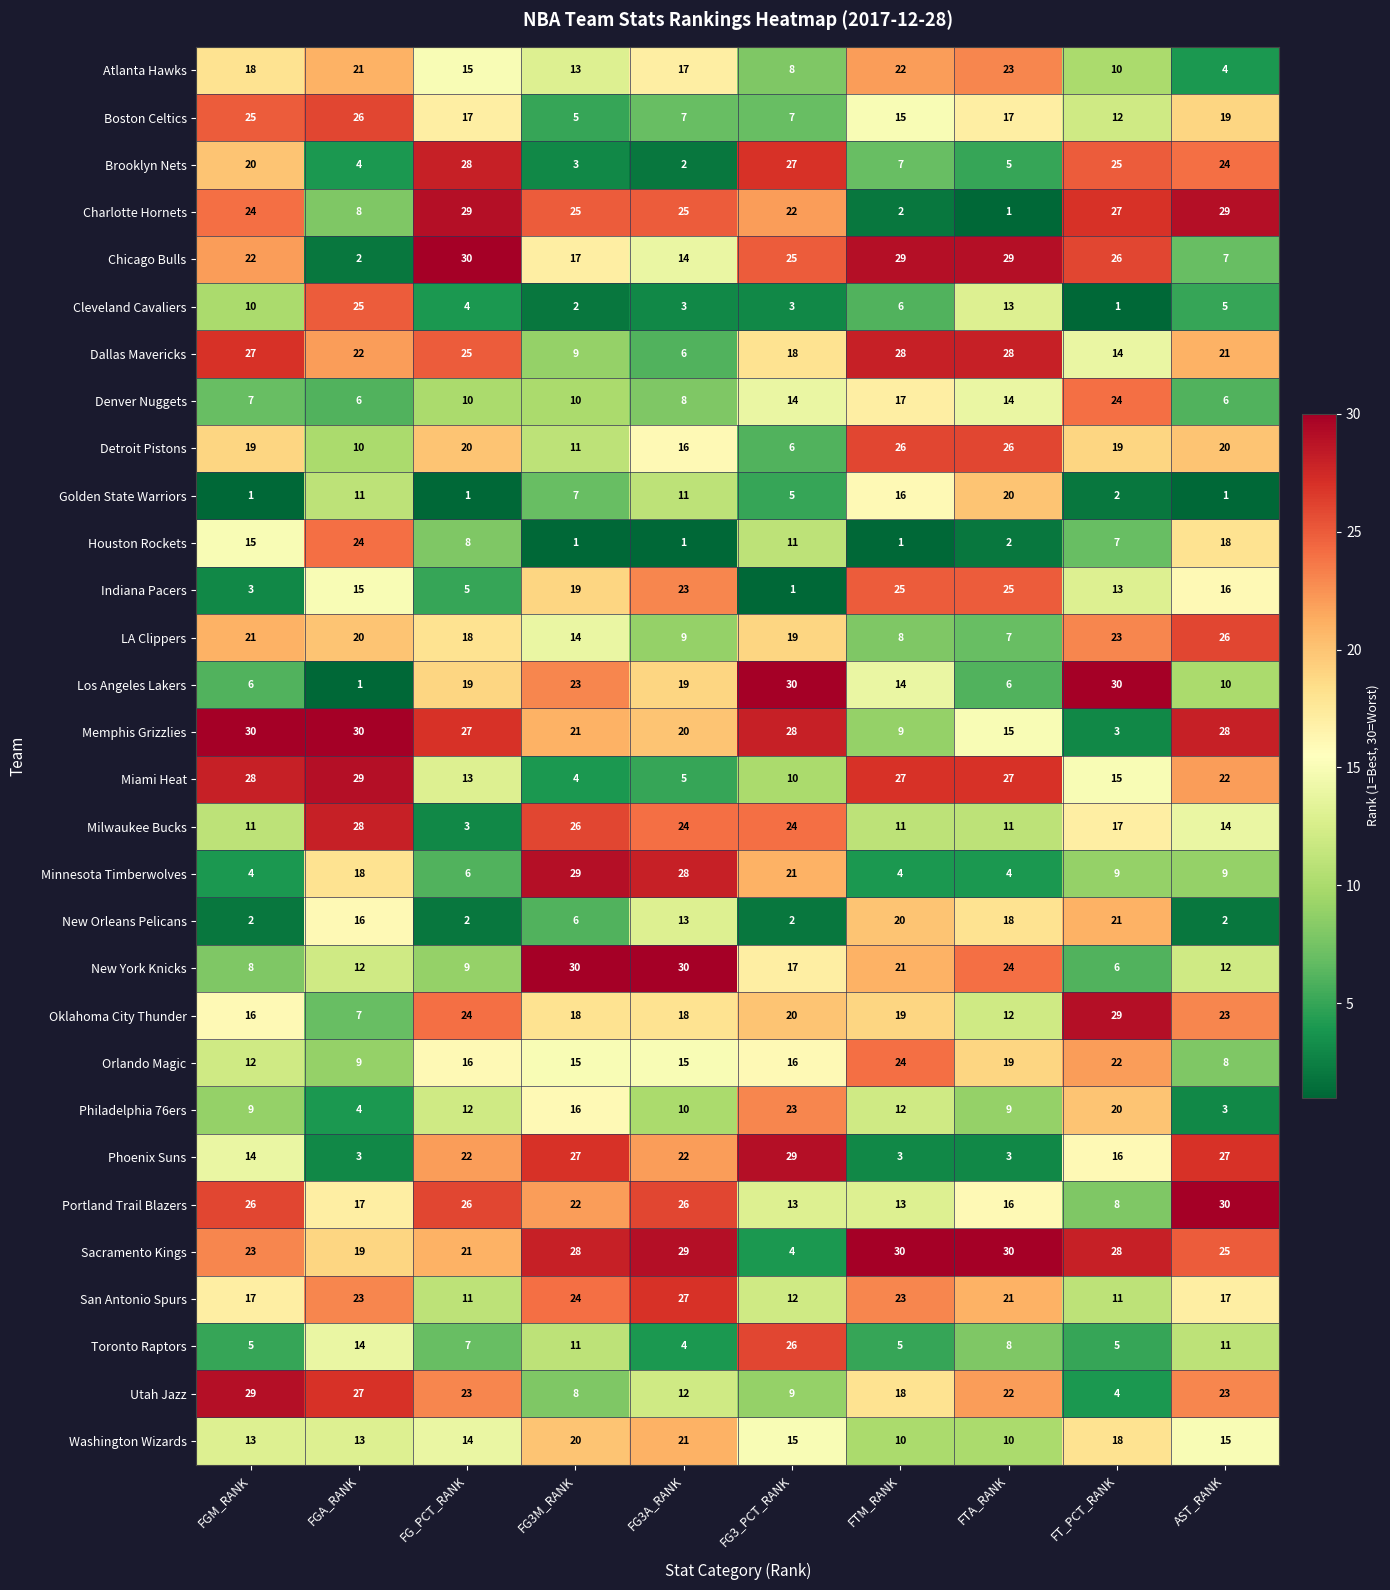

At FG3A_RANK, list the series in order from smallest to largest.

Houston Rockets, Brooklyn Nets, Cleveland Cavaliers, Toronto Raptors, Miami Heat, Dallas Mavericks, Boston Celtics, Denver Nuggets, LA Clippers, Philadelphia 76ers, Golden State Warriors, Utah Jazz, New Orleans Pelicans, Chicago Bulls, Orlando Magic, Detroit Pistons, Atlanta Hawks, Oklahoma City Thunder, Los Angeles Lakers, Memphis Grizzlies, Washington Wizards, Phoenix Suns, Indiana Pacers, Milwaukee Bucks, Charlotte Hornets, Portland Trail Blazers, San Antonio Spurs, Minnesota Timberwolves, Sacramento Kings, New York Knicks